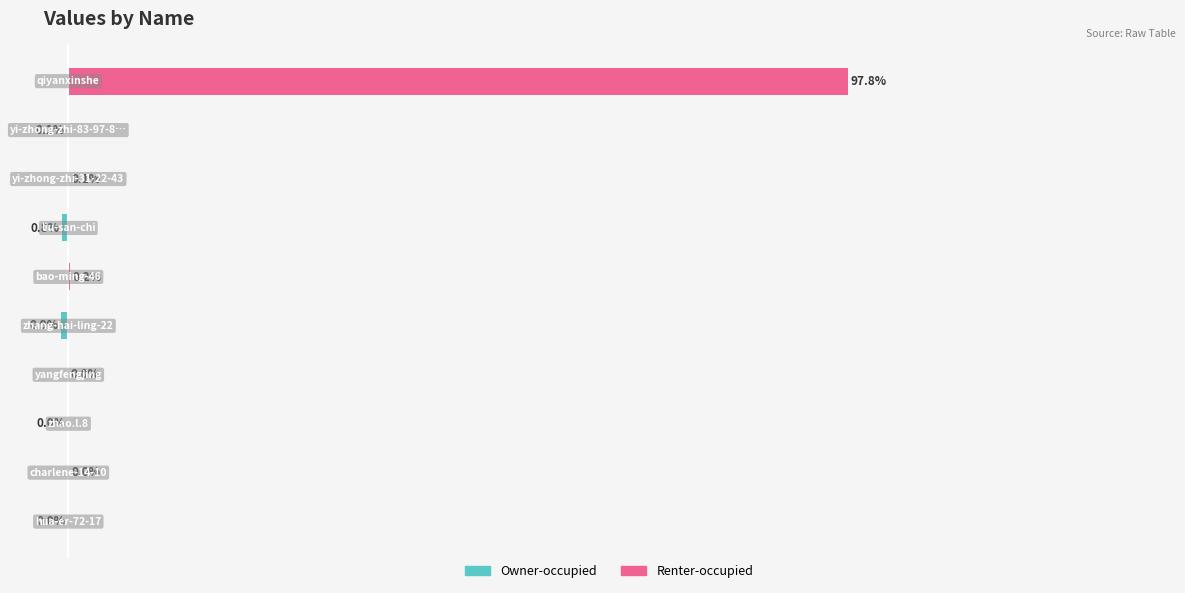

Reading left to right, list all the values displayed in this chart.

Owner-occupied: -0.0	0.0	-0.0	0.0	-0.9	0.0	-0.8	0.0	-0.1	0.0
Renter-occupied: 0.0	0.0	0.0	0.0	0.0	0.2	0.0	0.1	0.0	97.8